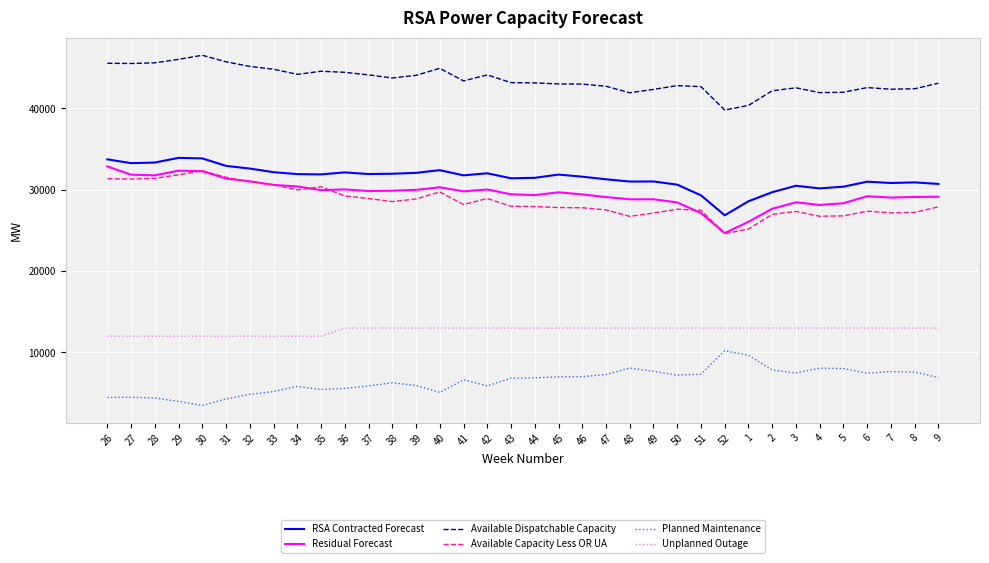

What is the approximate value of Unplanned Outage at 3, to the nearest 10?

13000